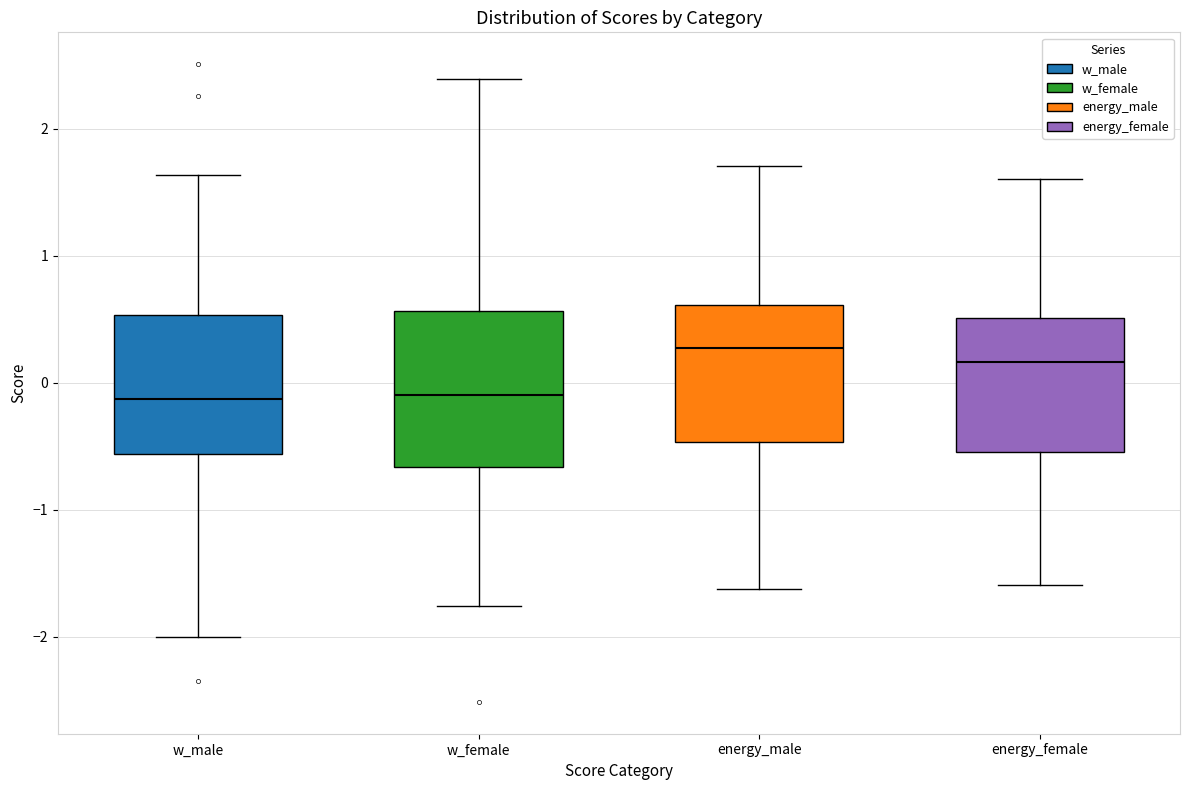

Reading left to right, transcribe this box plot: for each box, give where its median line is, the range the box spans, and where its two whiskers end, as read against the y-axis. The values are not printed on the chart, so give them approximately, as read against the axis.

w_male: median -0.1, box -0.6 to 0.5, whiskers -2.0 to 1.6
w_female: median -0.1, box -0.7 to 0.6, whiskers -1.8 to 2.4
energy_male: median 0.3, box -0.5 to 0.6, whiskers -1.6 to 1.7
energy_female: median 0.2, box -0.5 to 0.5, whiskers -1.6 to 1.6